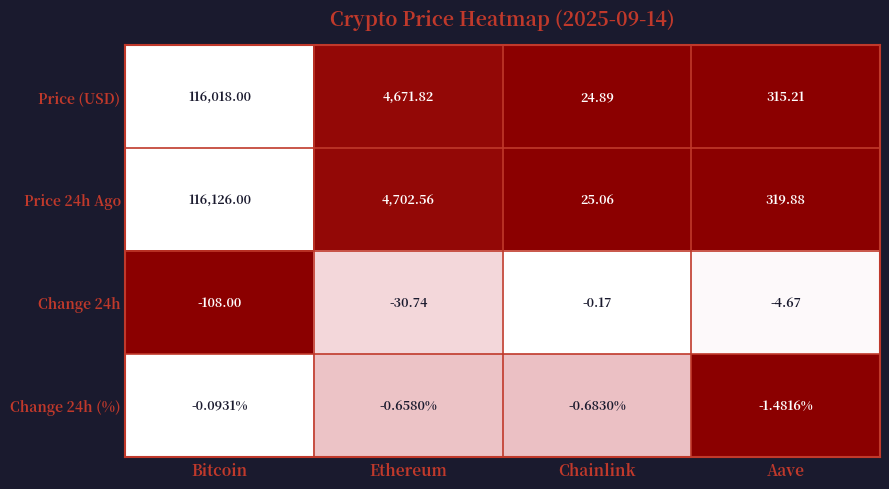

What is the maximum value shown in the chart?

116126.0